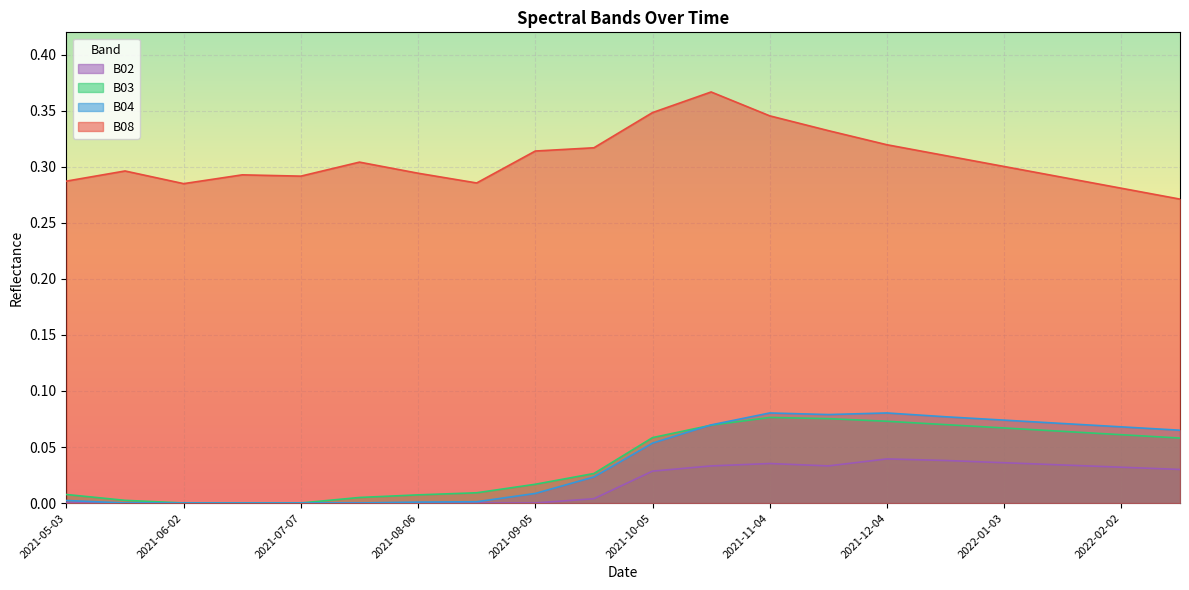

In B08, how many points are higher than both neighbors (excluding endpoints)?

4